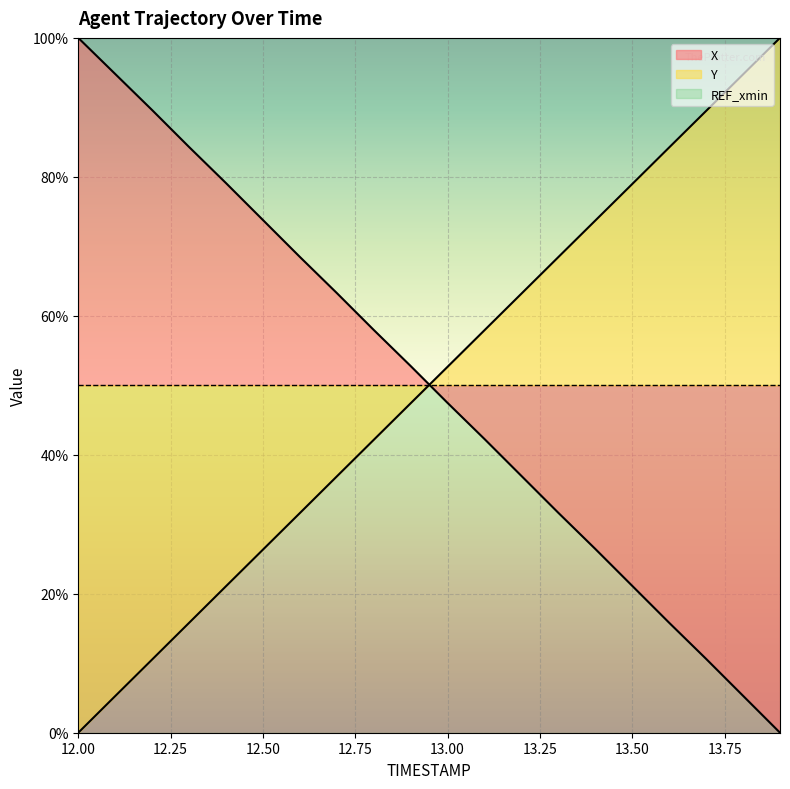

Reading right to left, extract all data points from this chart.

X: 13.9=0.0	13.8=5.3	13.7=10.6	13.6=15.8	13.5=21.1	13.4=26.4	13.3=31.6	13.2=37.0	13.1=42.3	13.0=47.5	12.9=52.8	12.8=58.0	12.7=63.3	12.6=68.5	12.5=73.8	12.4=79.1	12.3=84.3	12.2=89.6	12.1=94.8	12.0=100.0
Y: 13.9=100.0	13.8=94.7	13.7=89.5	13.6=84.2	13.5=79.0	13.4=73.7	13.3=68.5	13.2=63.2	13.1=57.9	13.0=52.7	12.9=47.4	12.8=42.2	12.7=36.9	12.6=31.6	12.5=26.4	12.4=21.1	12.3=15.8	12.2=10.5	12.1=5.3	12.0=0.0